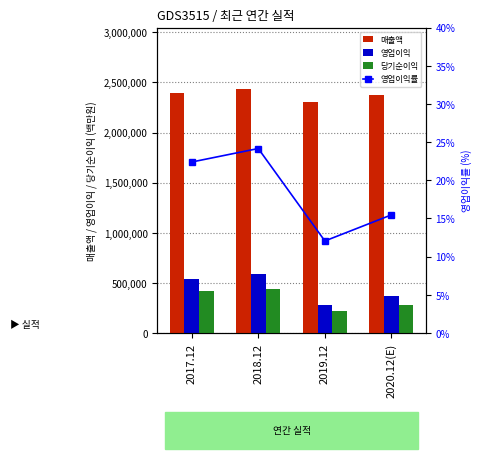

What is the label of the 1st bar from the left?

2017.12